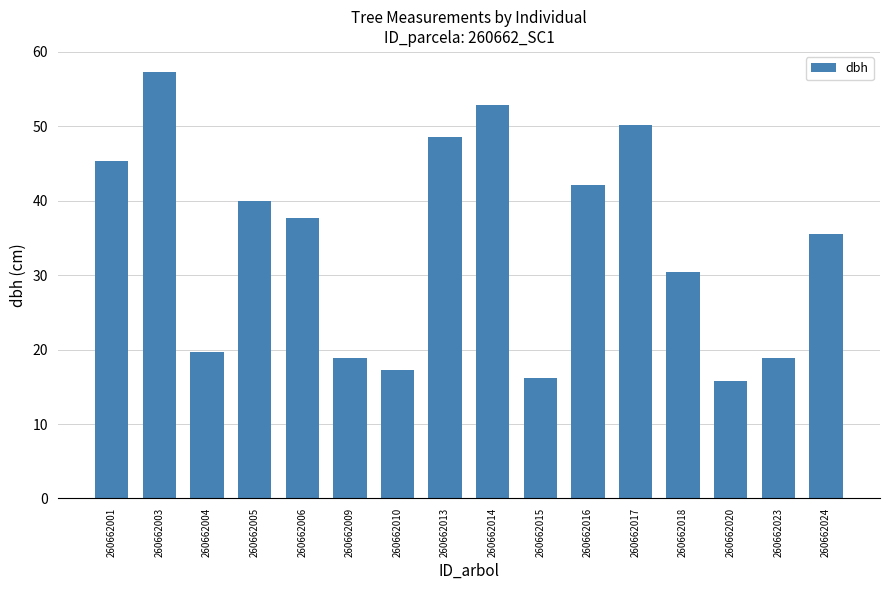

How many bars are there in total?

16